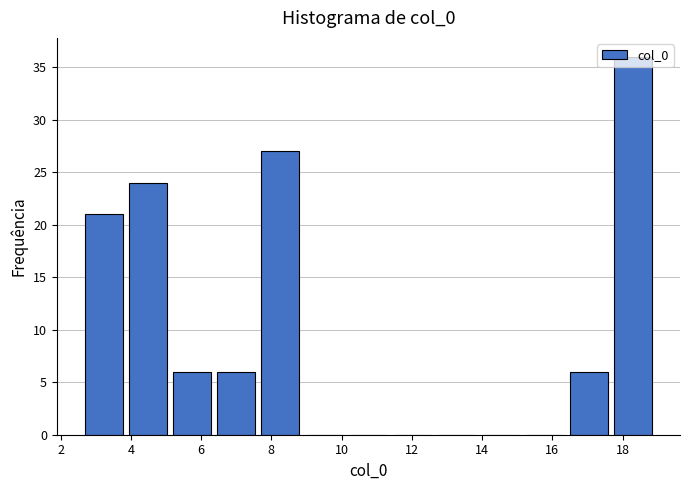

Reading left to right, transcribe this chart: for each bar, give the range it covers on the x-axis and its height. Neither the bar edges nor the heights are printed on the chart, so give them approximately, as read against the axes.

2.6 to 3.8: 21
3.8 to 5.2: 24
5.2 to 6.4: 6
6.4 to 7.6: 6
7.6 to 8.8: 27
8.8 to 10.2: 0
10.2 to 11.4: 0
11.4 to 12.6: 0
12.6 to 14.0: 0
14.0 to 15.2: 0
15.2 to 16.4: 0
16.4 to 17.6: 6
17.6 to 19.0: 36